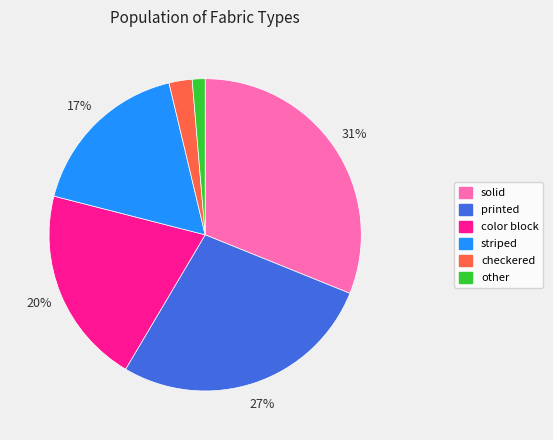

Which has a higher value, color block or printed?

printed